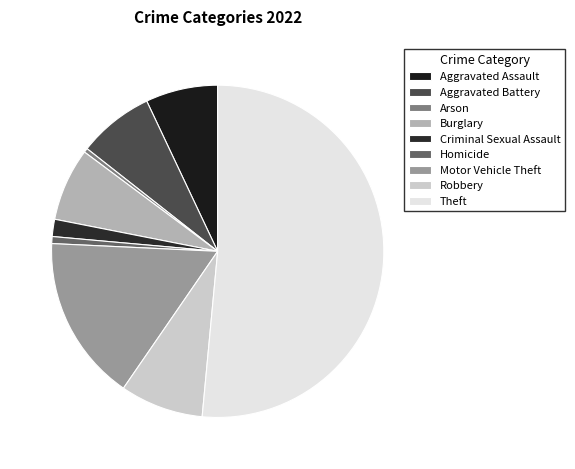

Count the number of slices in the pie.

9